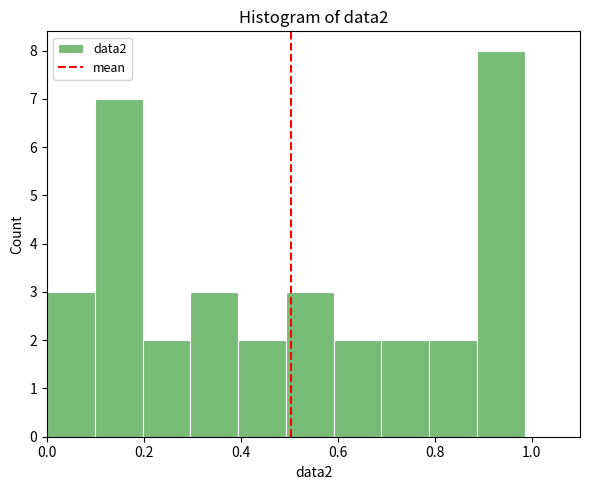

What is the height of the bar covering 0.78 to 0.88 on the x-axis? Neither the bar edges nor the heights are printed on the chart, so give them approximately, as read against the axes.

2